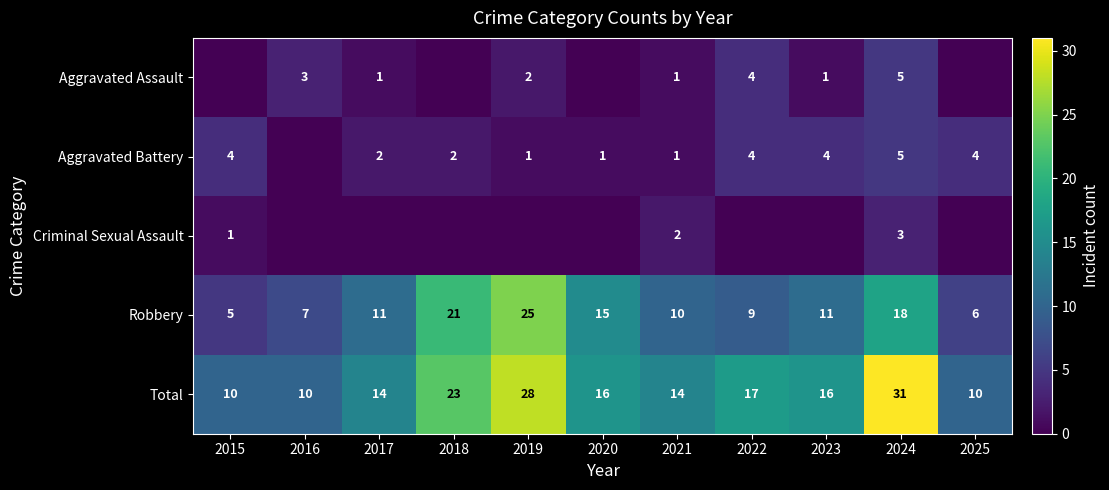

The Robbery series shows 6 at 2025. True or false?

True